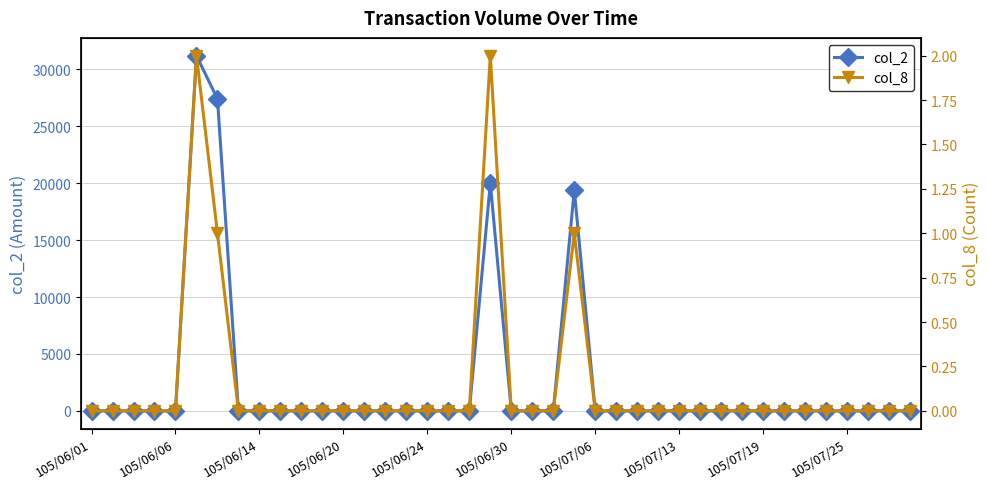

What is the highest value of the col_2 series?

31200